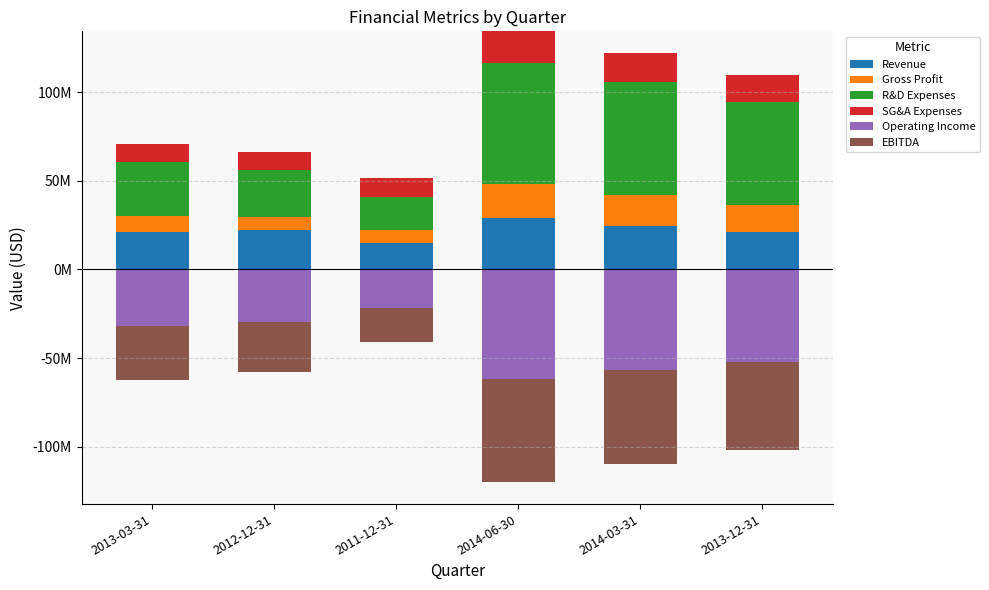

What is the difference between the SG&A Expenses values at 2012-12-31 and 2014-03-31?

6115000